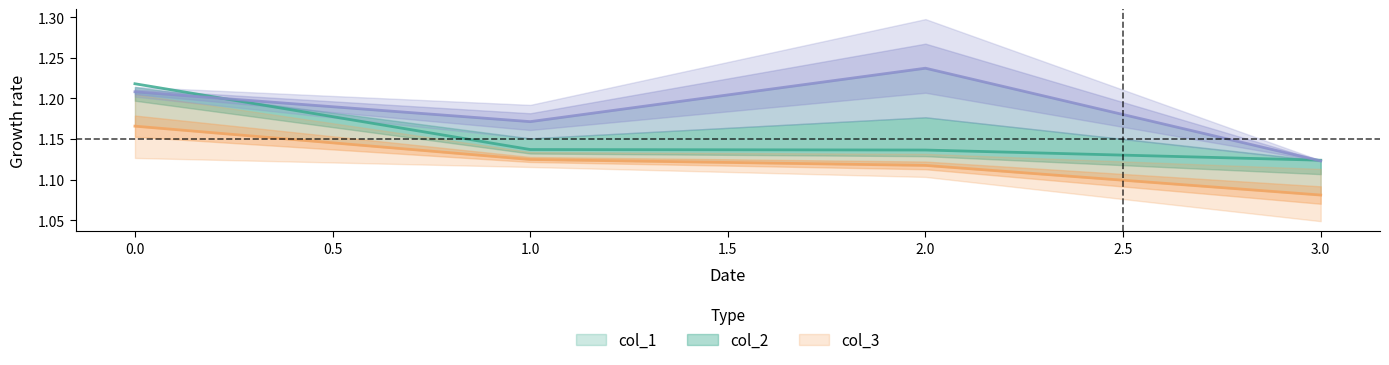

What are all the series names shown in the legend?

col_1, col_2, col_3